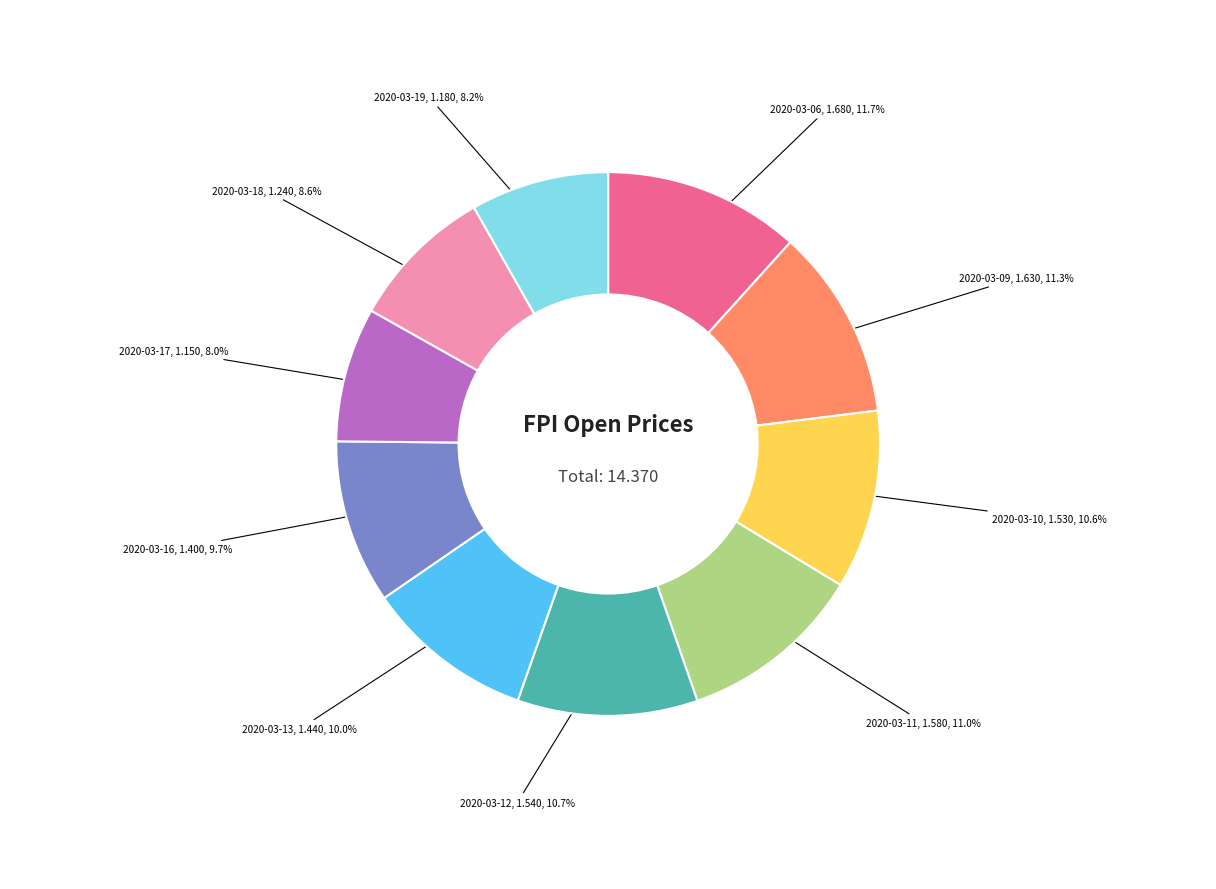

To the nearest percent, what portion does 2020-03-19 represent?

8%